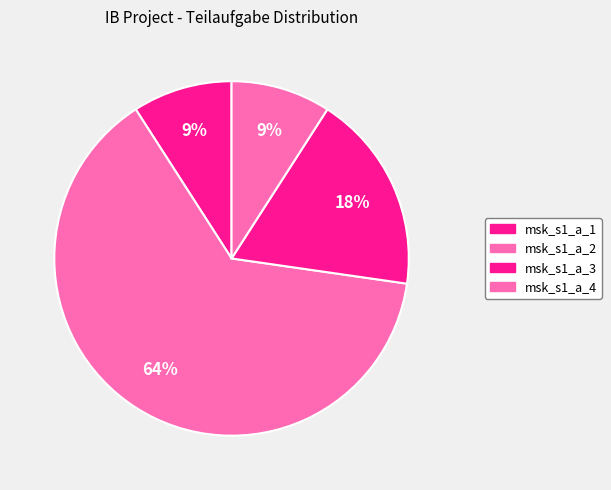

Which slice represents more than half of the pie?

msk_s1_a_2